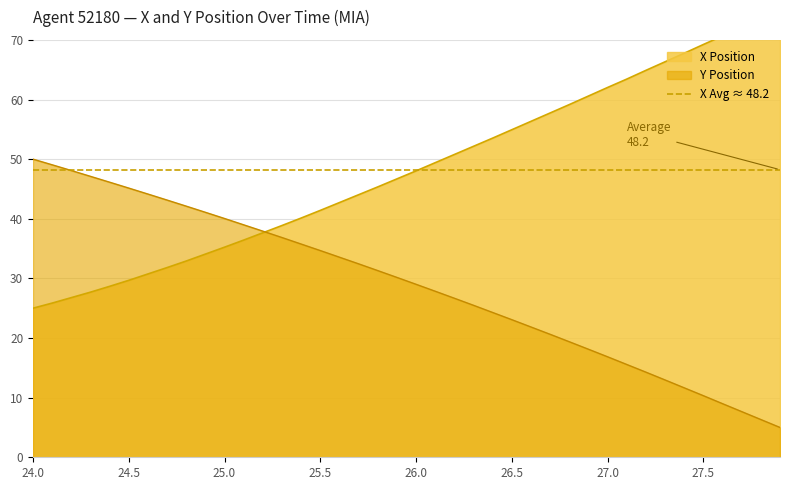

What is the maximum value for Y?

50.0